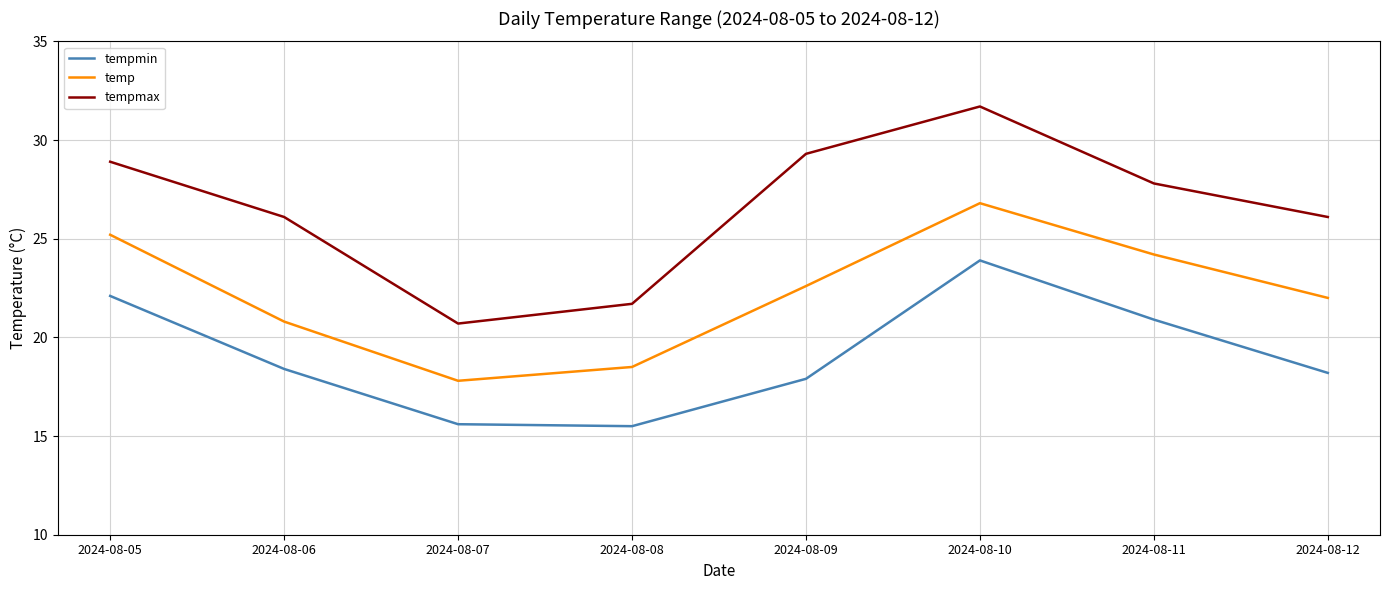

How many categories are shown in the chart?

8